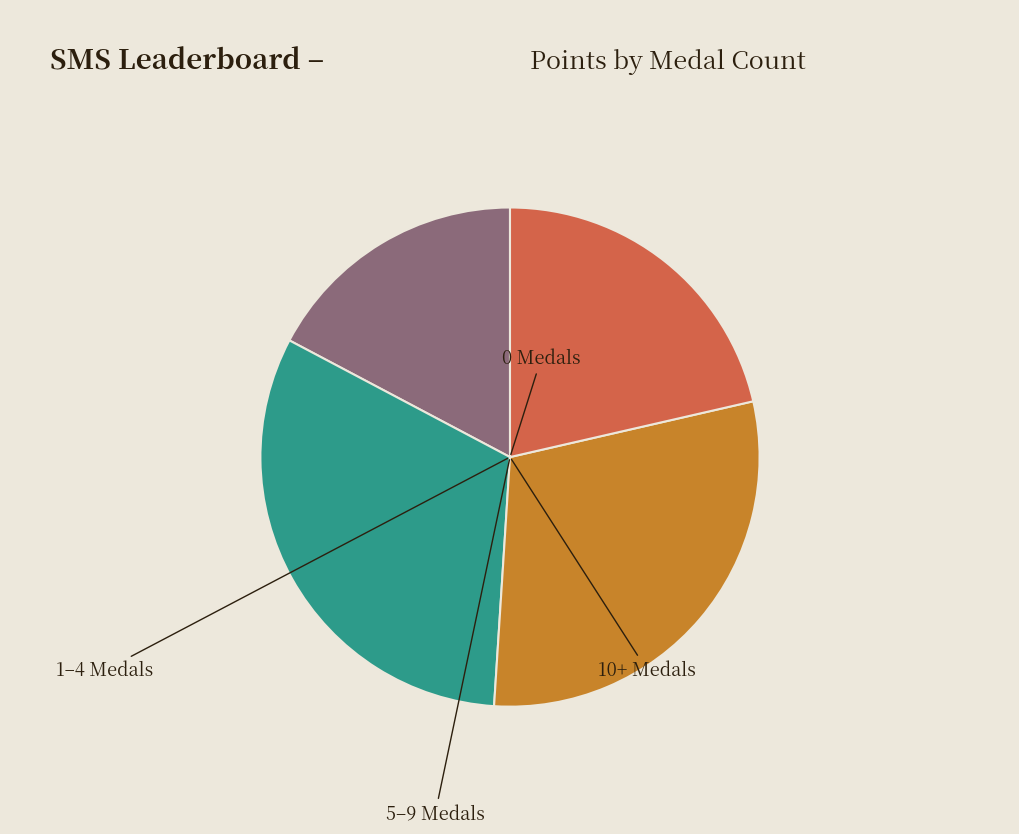

Does any single category account for the majority?

No